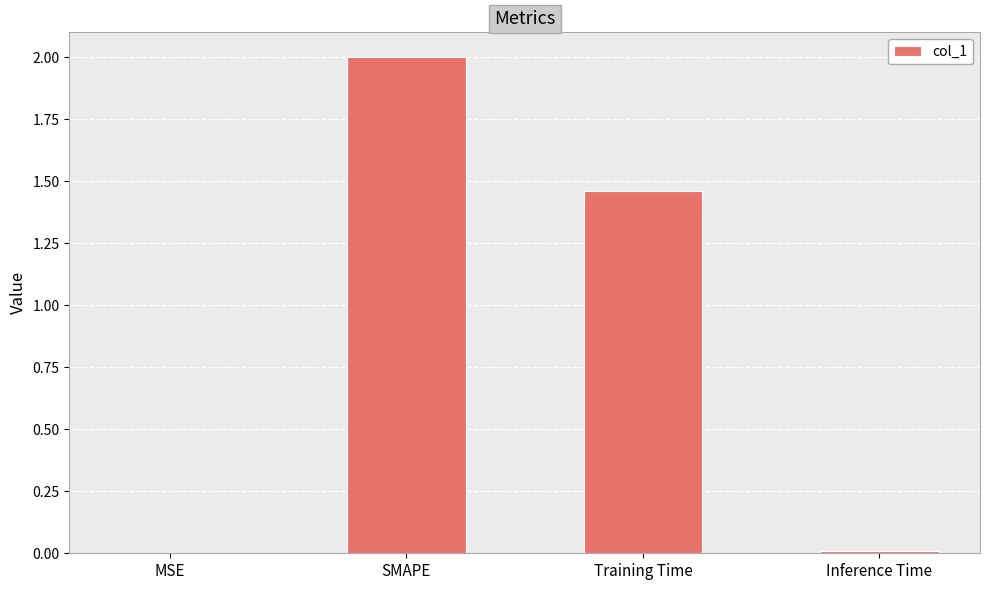

What is the sum of all values?

3.5